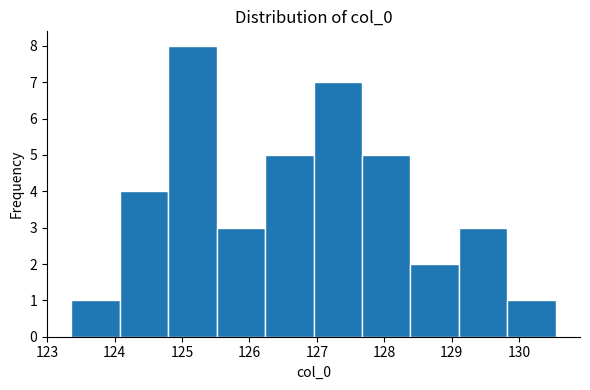

Reading left to right, transcribe this chart: for each bar, give the range it covers on the x-axis and its height. Neither the bar edges nor the heights are printed on the chart, so give them approximately, as read against the axes.

123.4 to 124.1: 1
124.1 to 124.8: 4
124.8 to 125.5: 8
125.5 to 126.2: 3
126.2 to 127.0: 5
127.0 to 127.7: 7
127.7 to 128.4: 5
128.4 to 129.1: 2
129.1 to 129.8: 3
129.8 to 130.5: 1